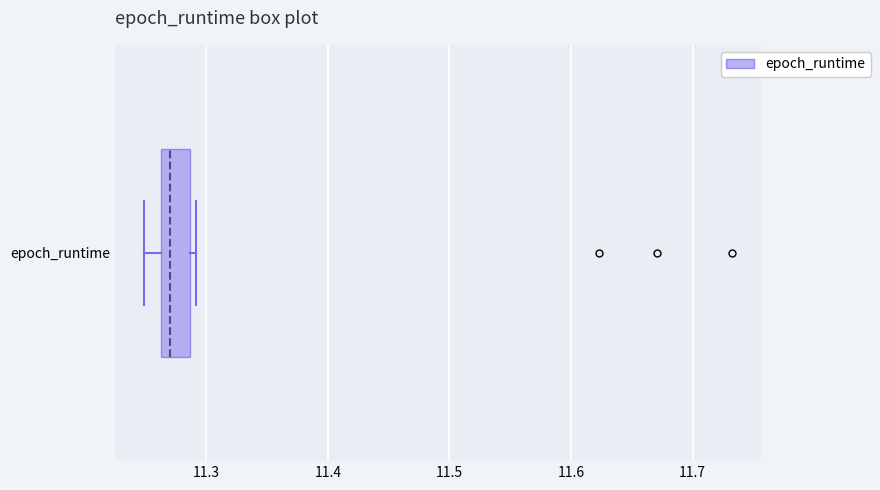

Where does the median line of the box for epoch_runtime sit on the x-axis? The values are not printed on the chart, so give them approximately, as read against the axis.

11.27